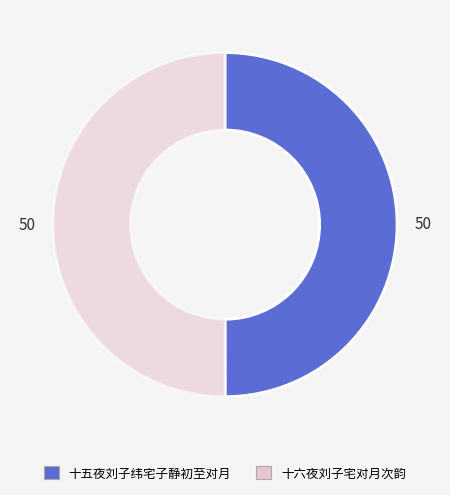

The 十六夜刘子宅对月次韵 slice represents 60% of the pie. True or false?

False